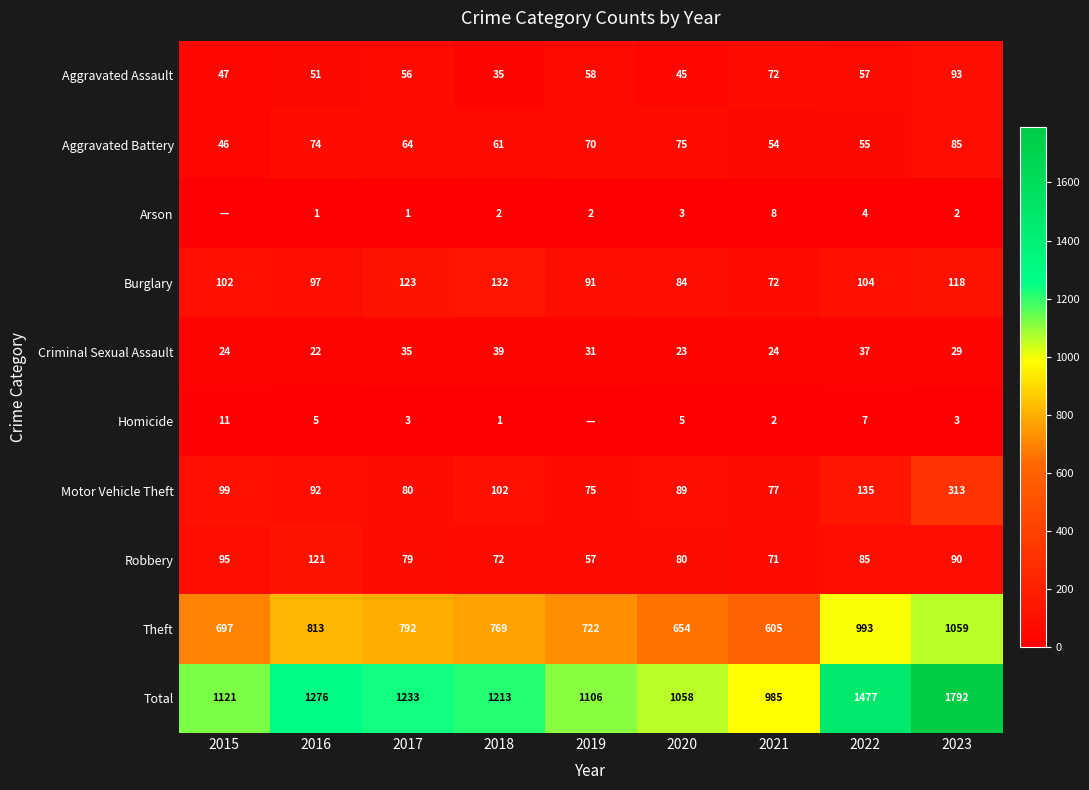

What is the minimum value for Total?

985